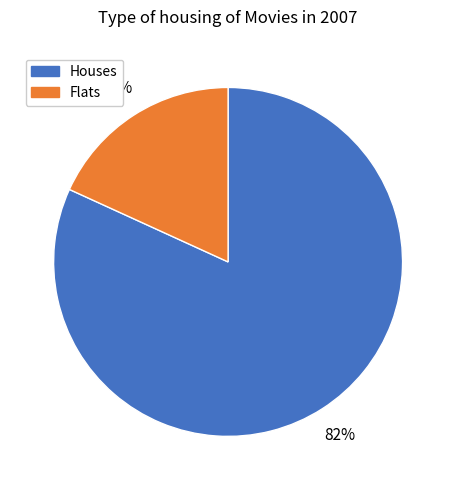

Is there a majority slice in this chart?

Yes